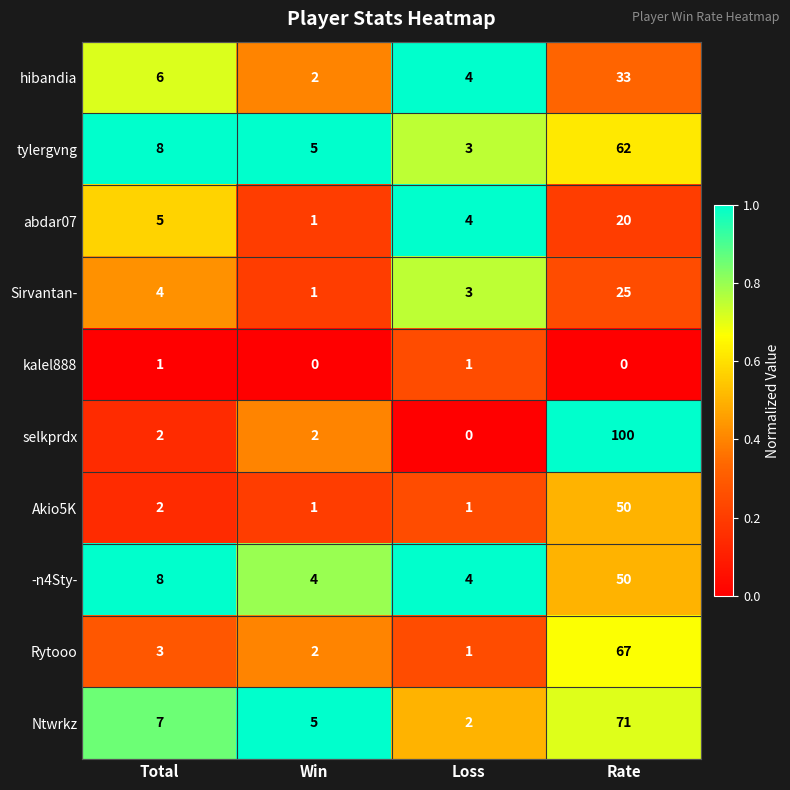

What is the difference between the maximum and second lowest values in the -n4Sty- series?

46